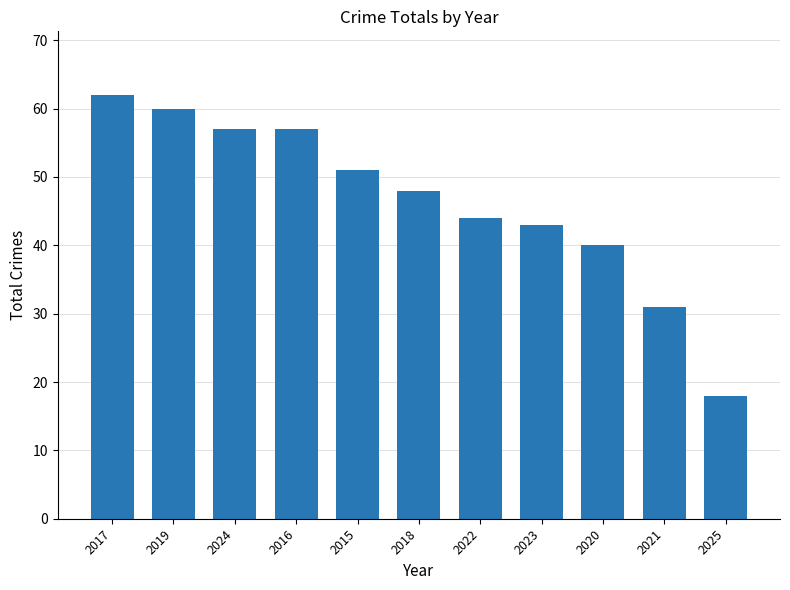

How many bars are there in total?

11